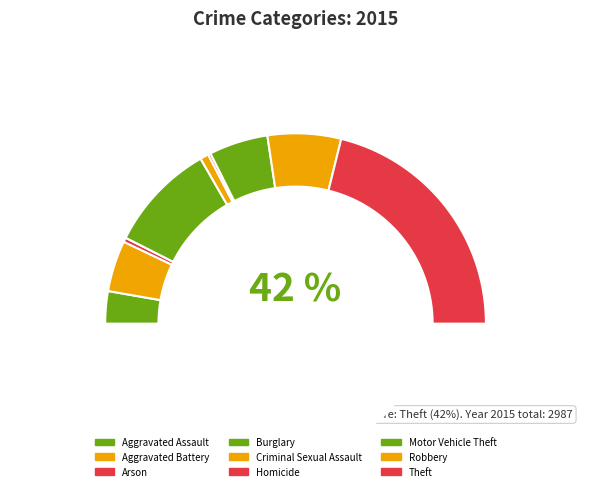

What percentage is the Arson slice, to the nearest percent?

1%